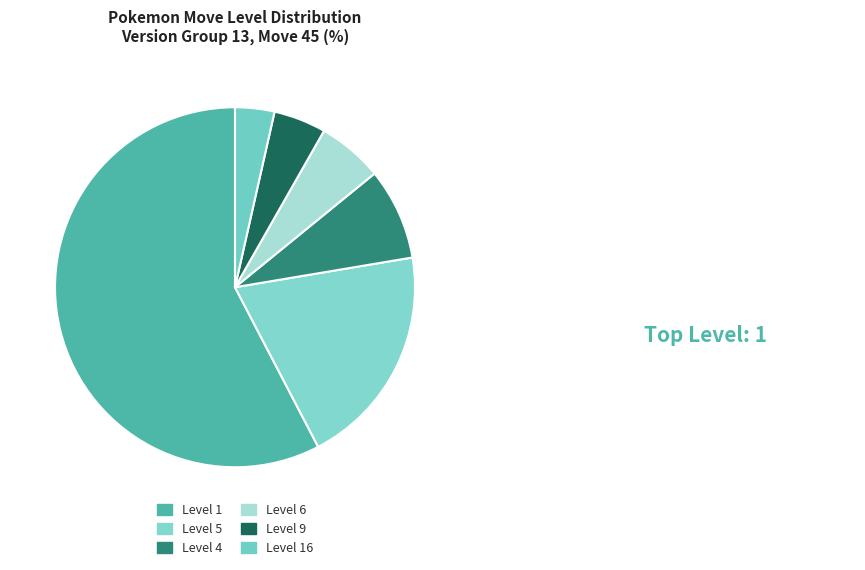

How much of the chart is everything except Level 5?

80.0%